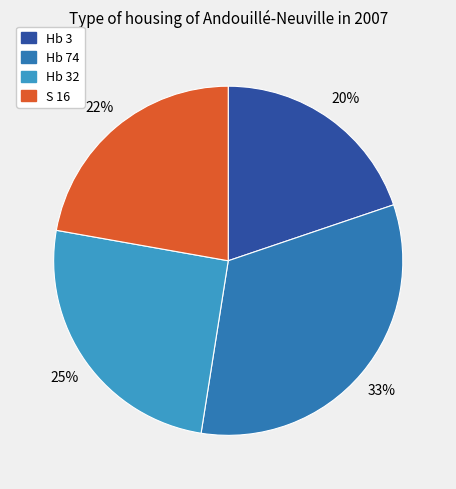

Which slice is the largest?

Hb 74